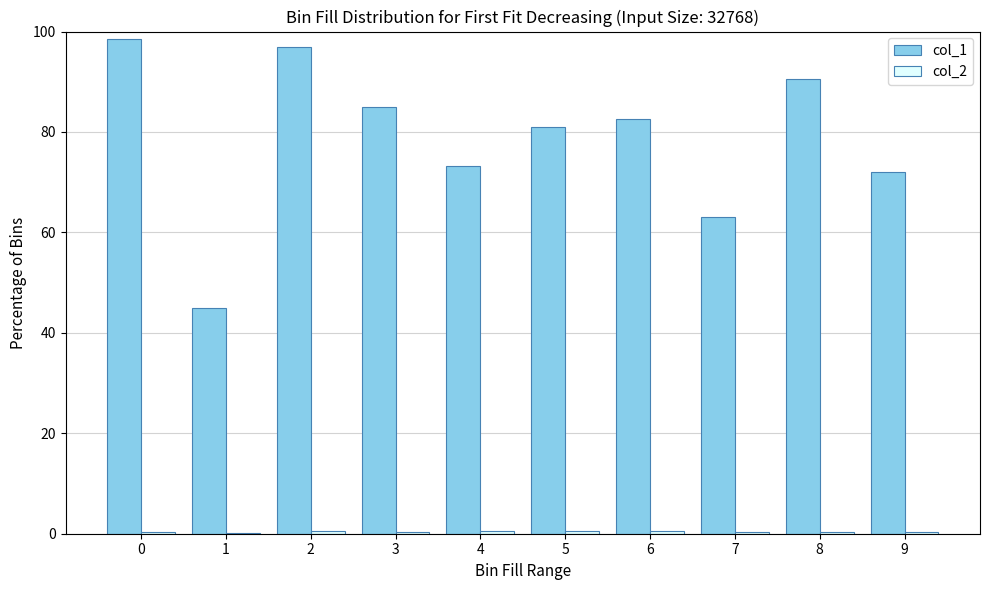

What is the maximum value for col_1?

98.5